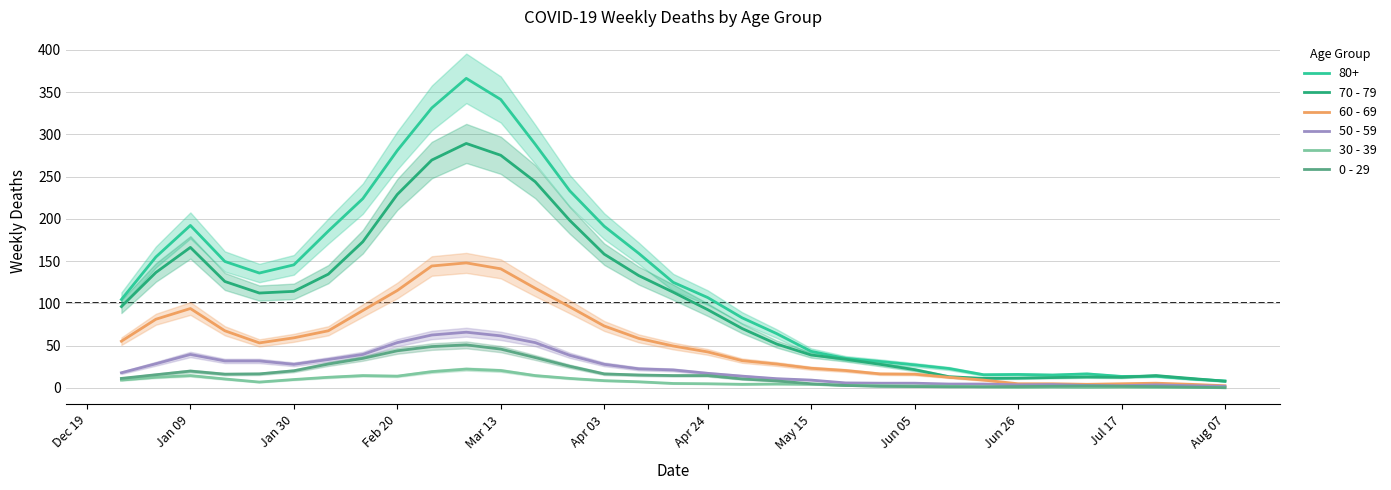

Does the chart display data point markers on the line(s)?

No